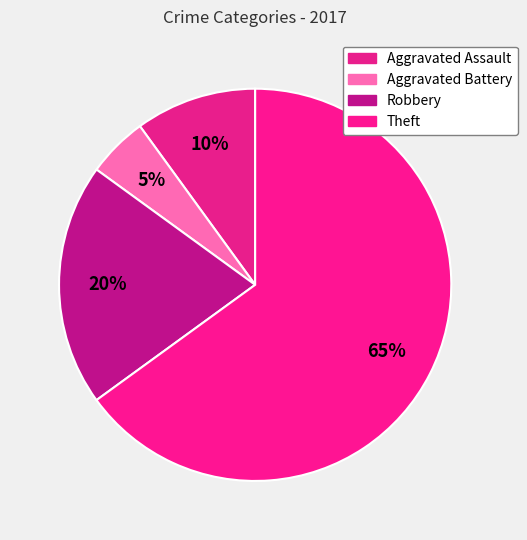

Rank the categories by value from highest to lowest.

Theft, Robbery, Aggravated Assault, Aggravated Battery